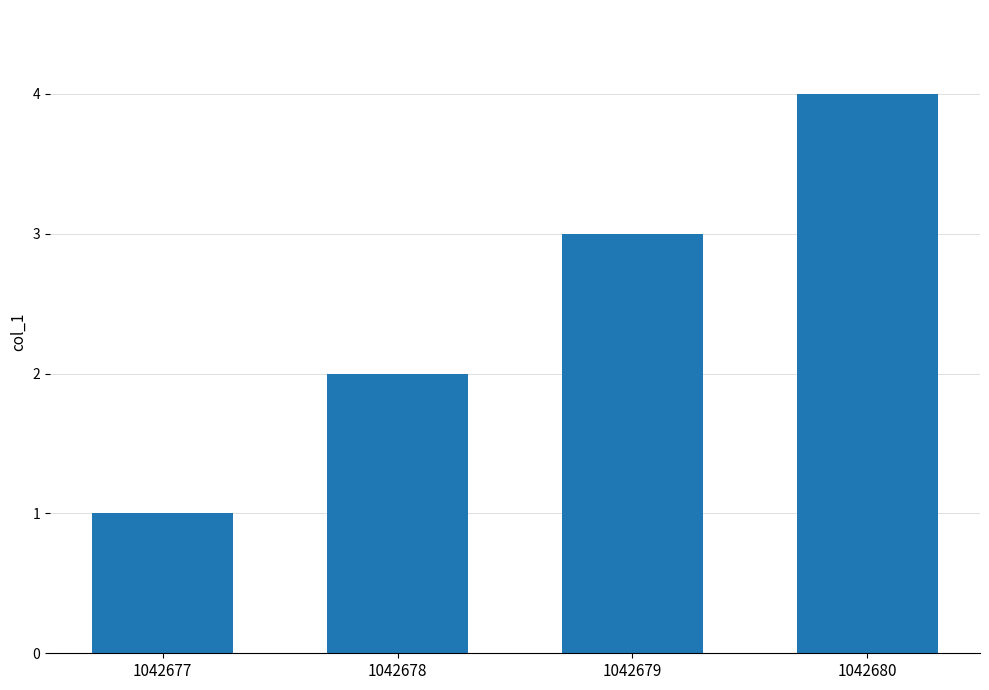

Does the chart contain any negative values?

No